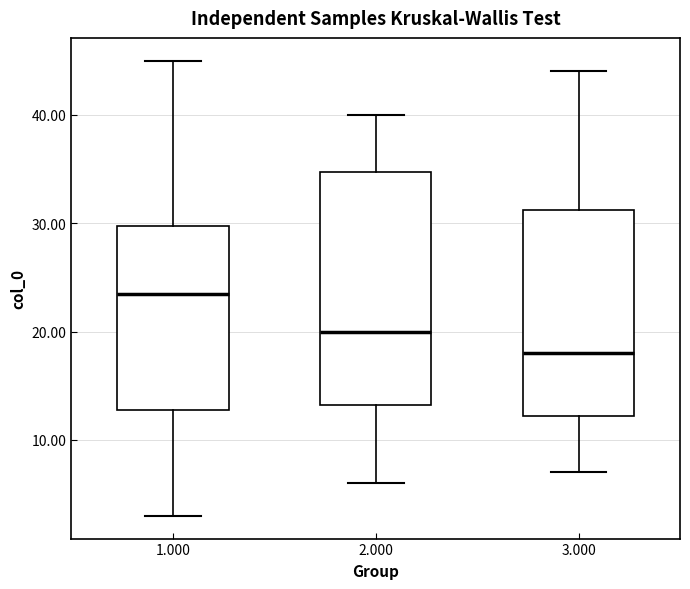

Reading left to right, read every box against the y-axis: the position of its median line, the range the box covers, and the ends of its whiskers. The values are not printed on the chart, so give them approximately, as read against the axis.

1.000: median 24, box 13 to 30, whiskers 3 to 45
2.000: median 20, box 13 to 35, whiskers 6 to 40
3.000: median 18, box 12 to 31, whiskers 7 to 44